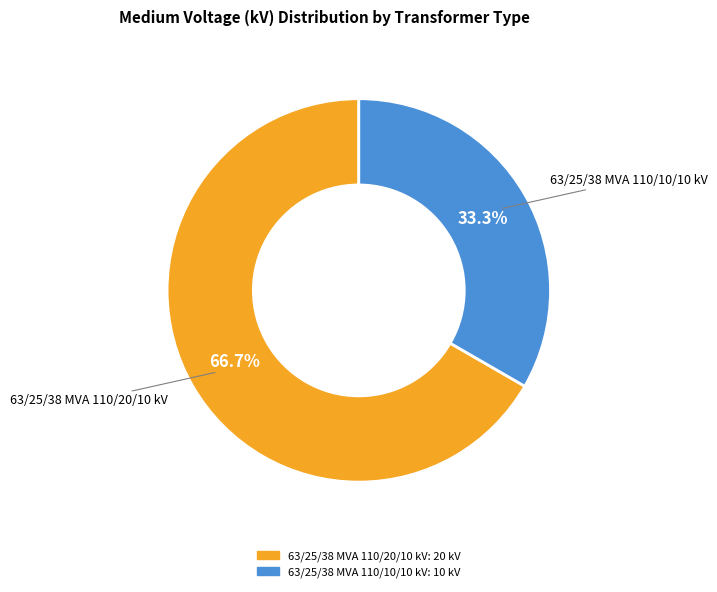

Is 63/25/38 MVA 110/10/10 kV the majority of the pie?

No